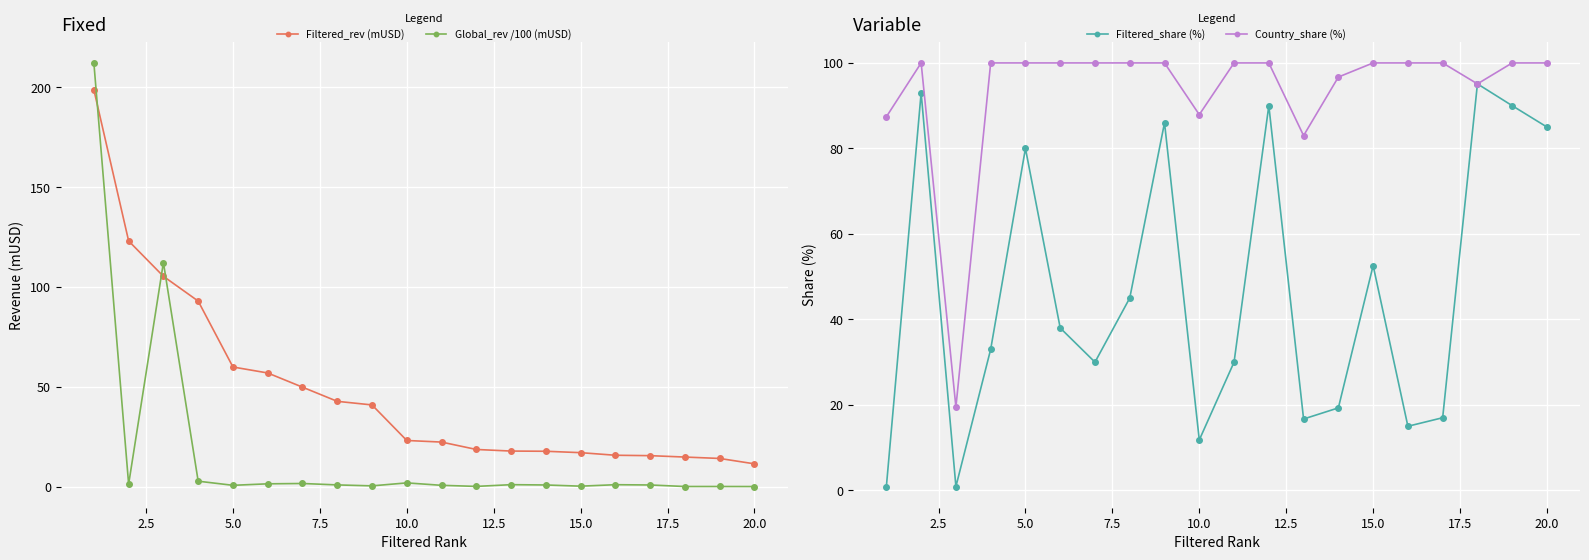

Which series ends up on top after the final intersection of Global_rev /100 (mUSD) and Filtered_rev (mUSD)?

Filtered_rev (mUSD)